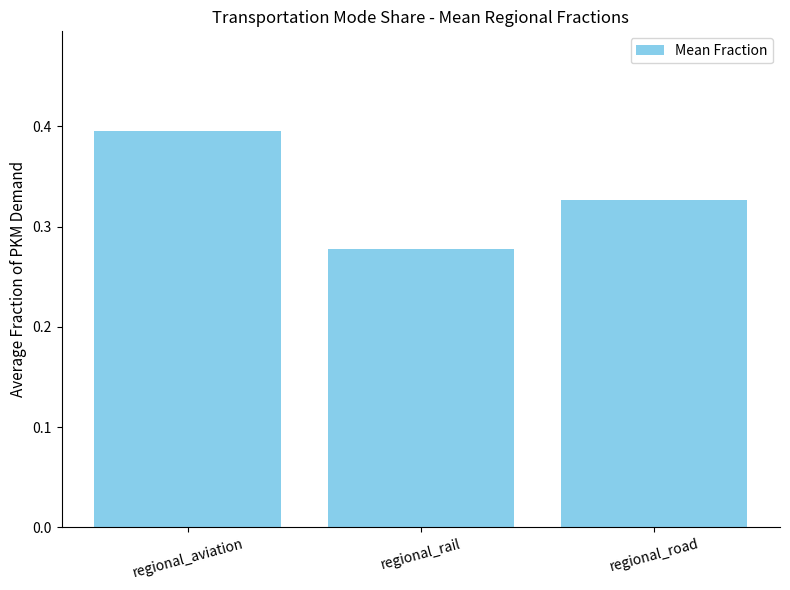

Which label corresponds to the largest value in the chart?

regional_aviation